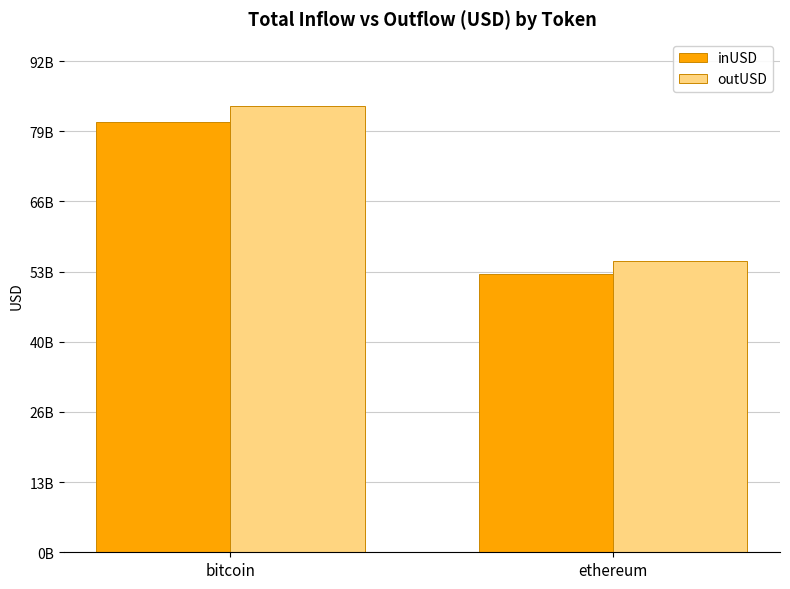

What is the total value across all series at bitcoin?

164610826409.7